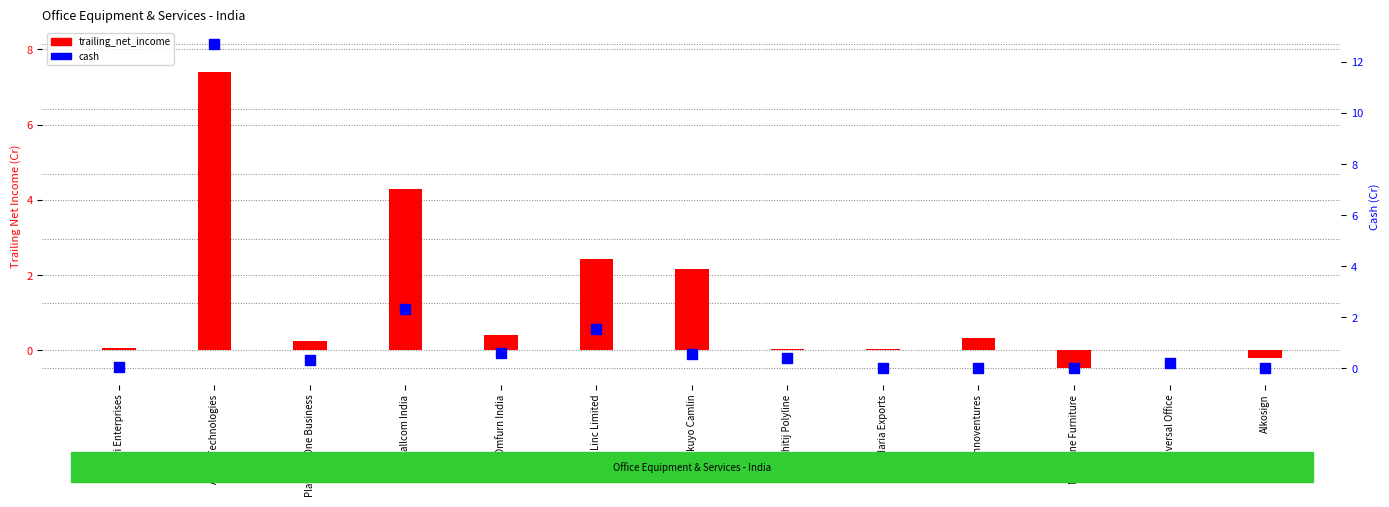

Which series has the largest total across all categories?

cash